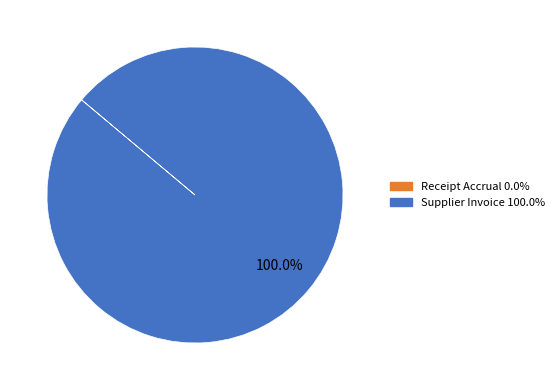

True or false: Supplier Invoice accounts for 88% of the total.

False